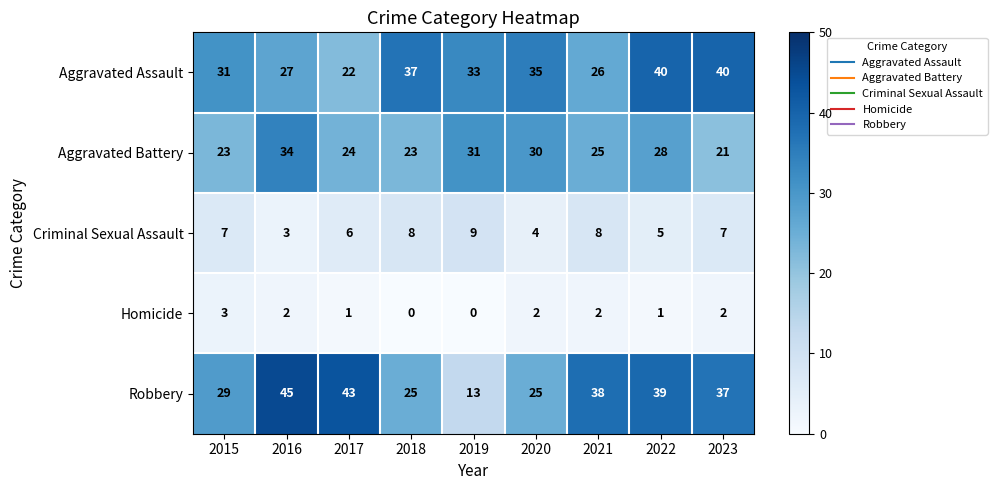

What is the total value across all series at 2017?

96